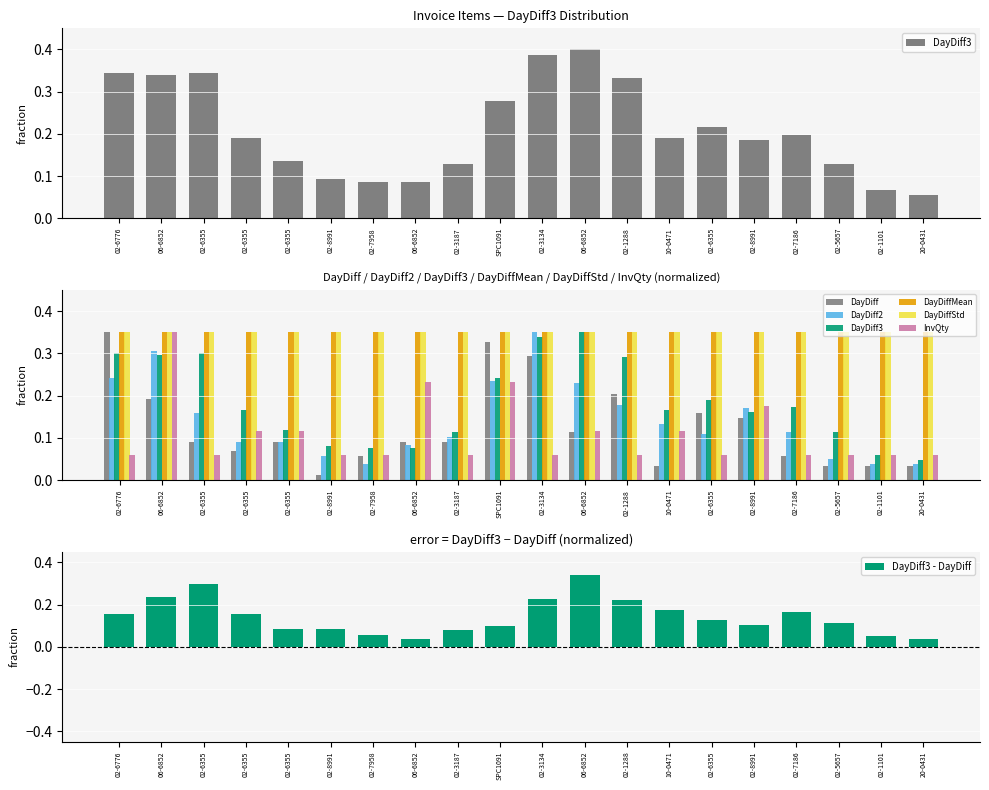

Between 06-6852 and 10-0471, which is larger?

06-6852